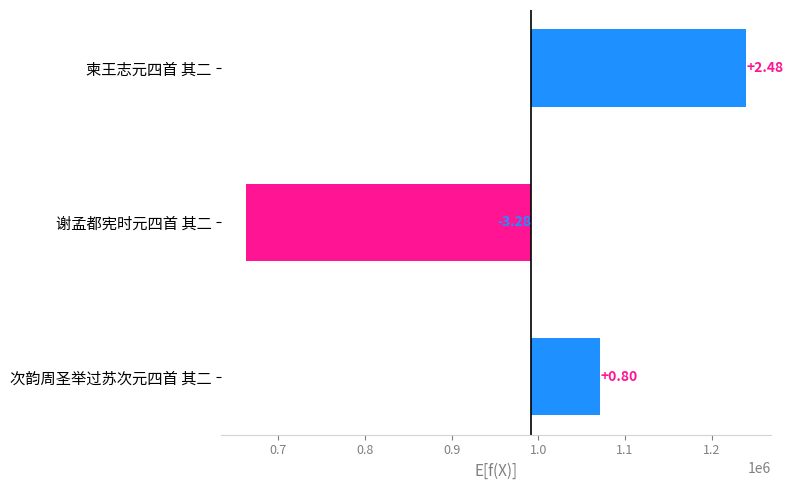

What is the smallest value displayed?

-328273